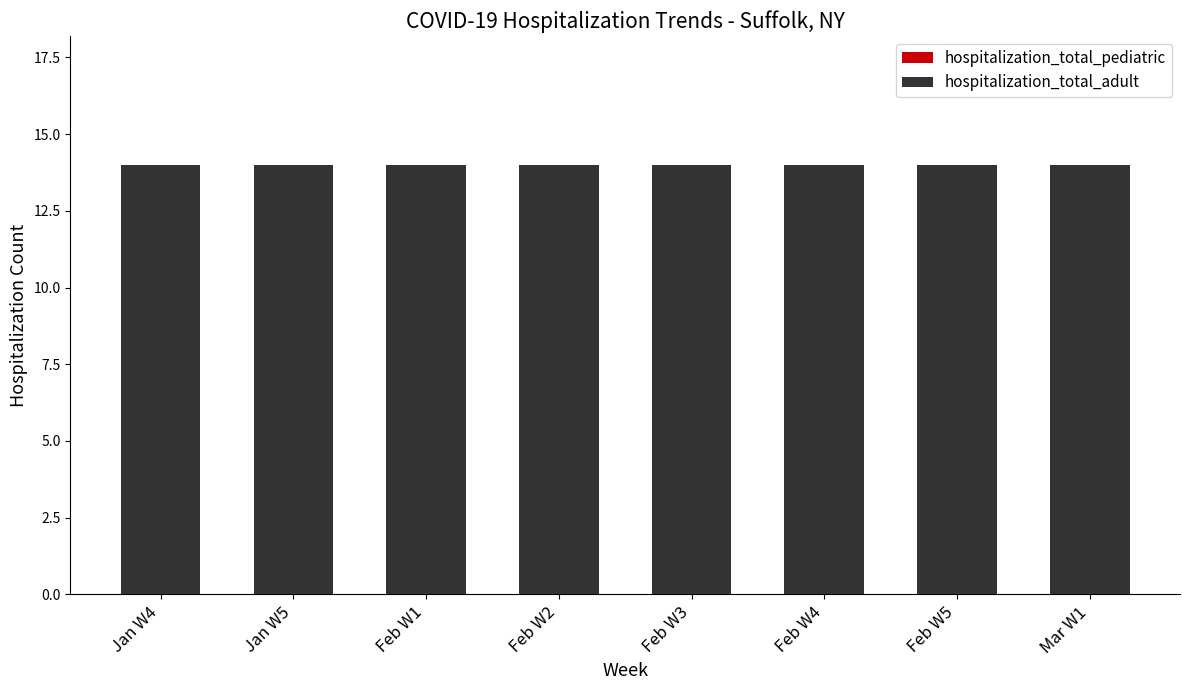

List the labels in order of hospitalization_total_adult value, largest first.

Jan W4, Jan W5, Feb W1, Feb W2, Feb W3, Feb W4, Feb W5, Mar W1